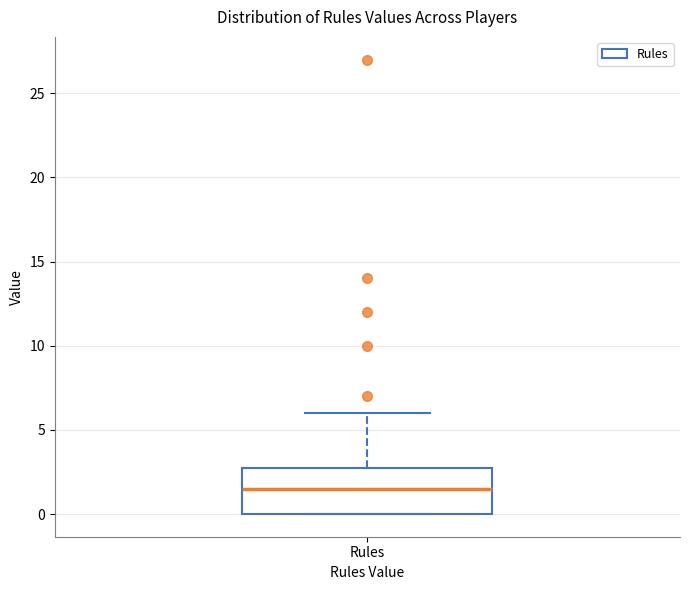

Where is the lower edge of the box for Rules on the y-axis? The values are not printed on the chart, so give them approximately, as read against the axis.

0.0